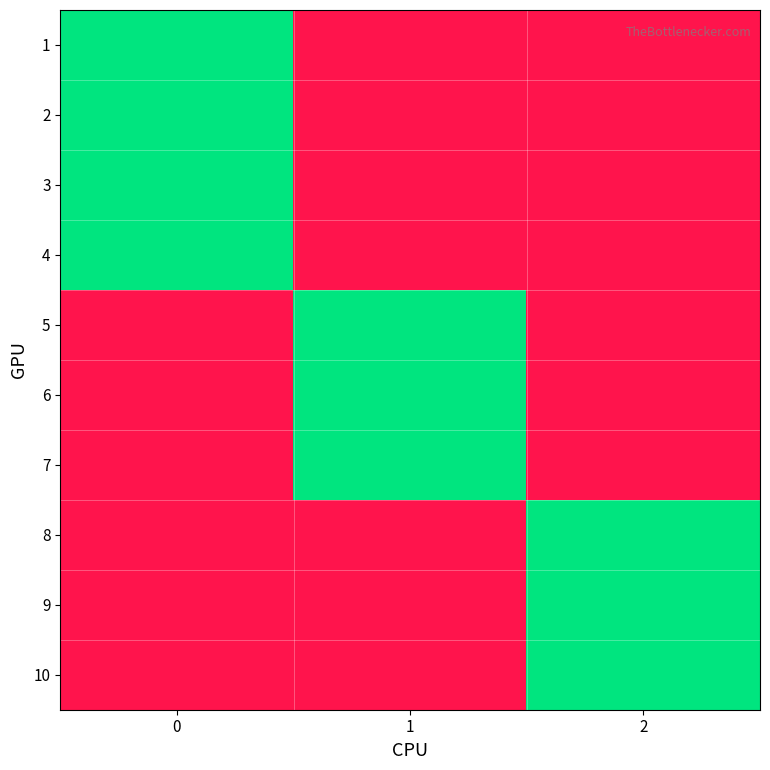

Reading left to right, extract all data points from this chart.

1: 0=1	1=0	2=0
2: 0=1	1=0	2=0
3: 0=1	1=0	2=0
4: 0=1	1=0	2=0
5: 0=0	1=1	2=0
6: 0=0	1=1	2=0
7: 0=0	1=1	2=0
8: 0=0	1=0	2=1
9: 0=0	1=0	2=1
10: 0=0	1=0	2=1